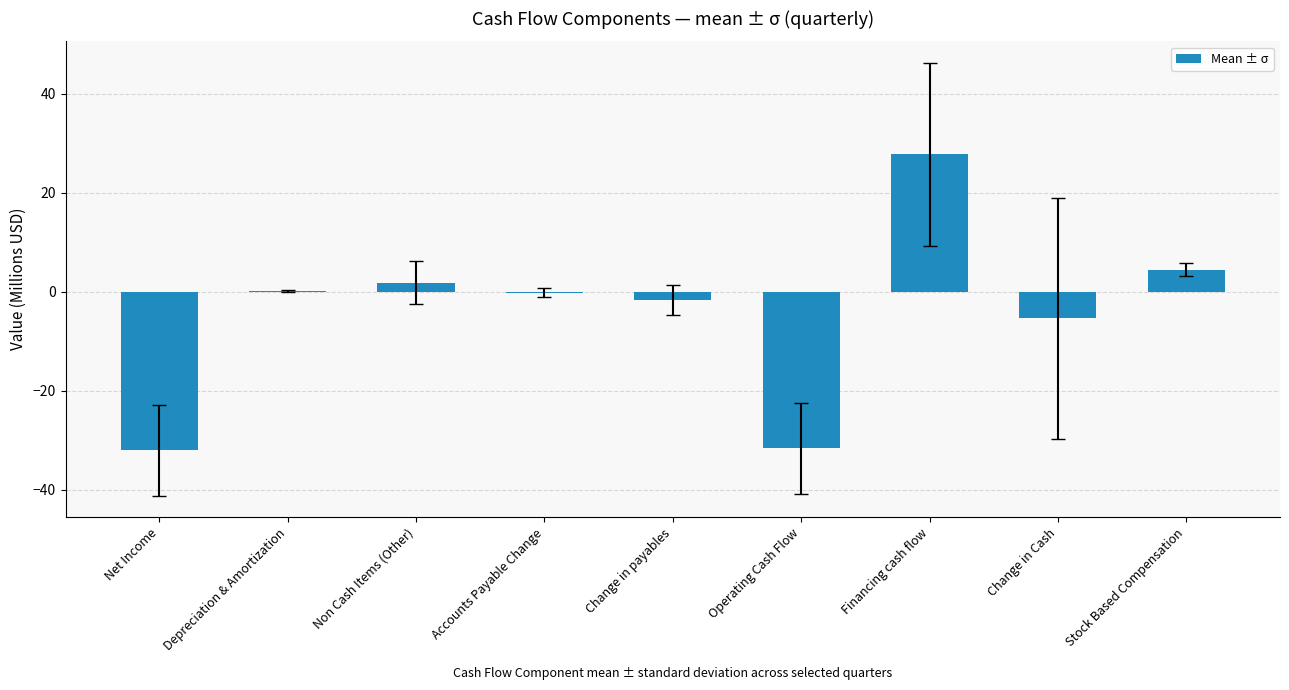

The value at Operating Cash Flow is -31.6. True or false?

True